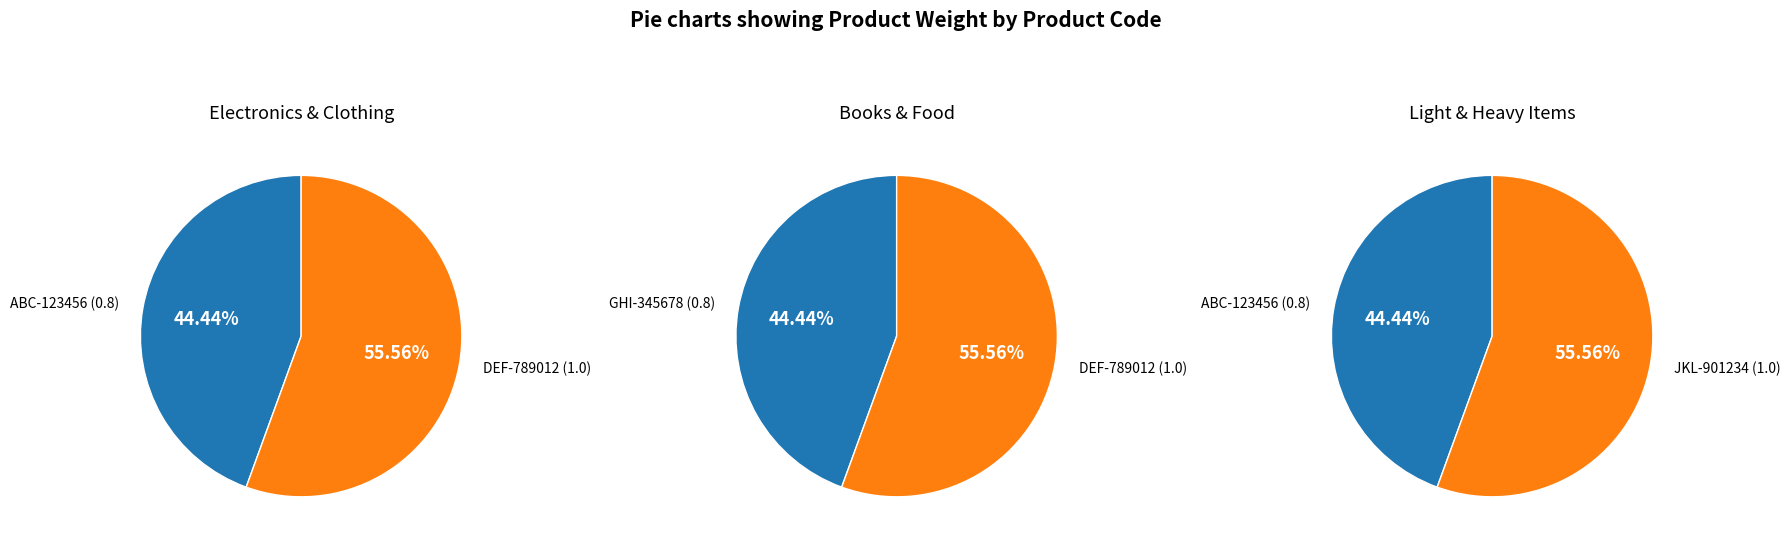

How many slices are in this pie chart?

4